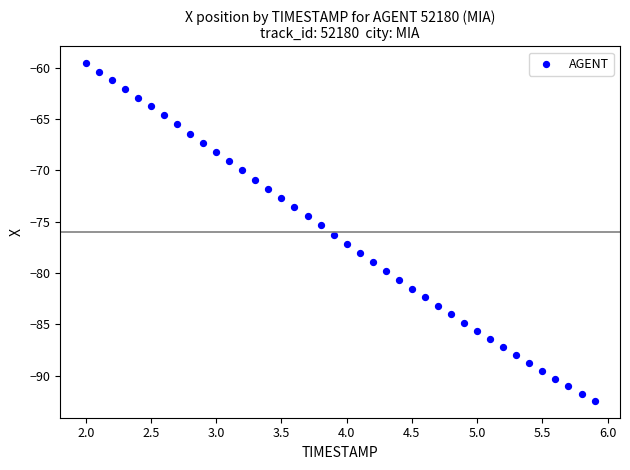

What is the range of X values (max minus min)?

3.9